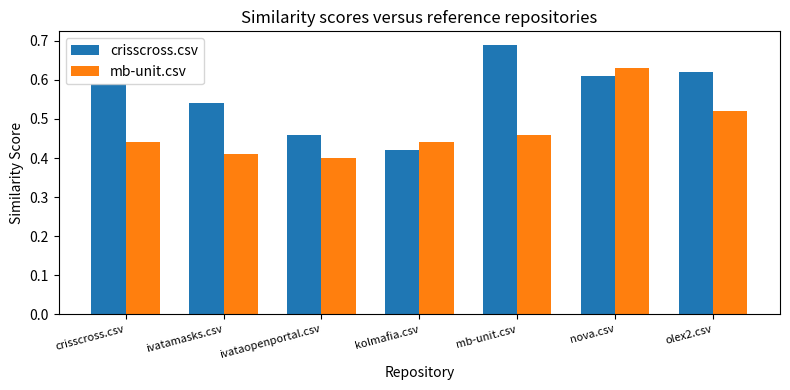

Which series has the largest total across all categories?

crisscross.csv